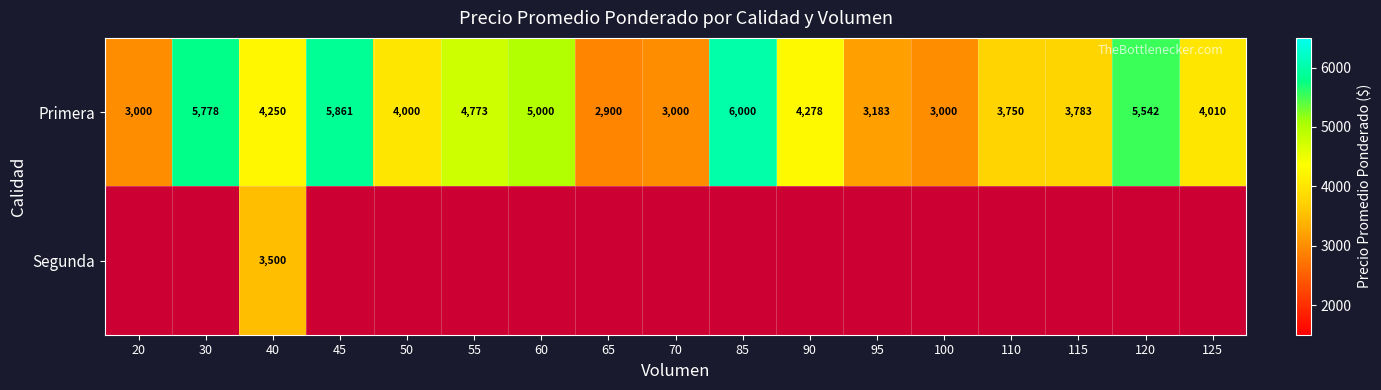

What is the total value across all series at 40?

7750